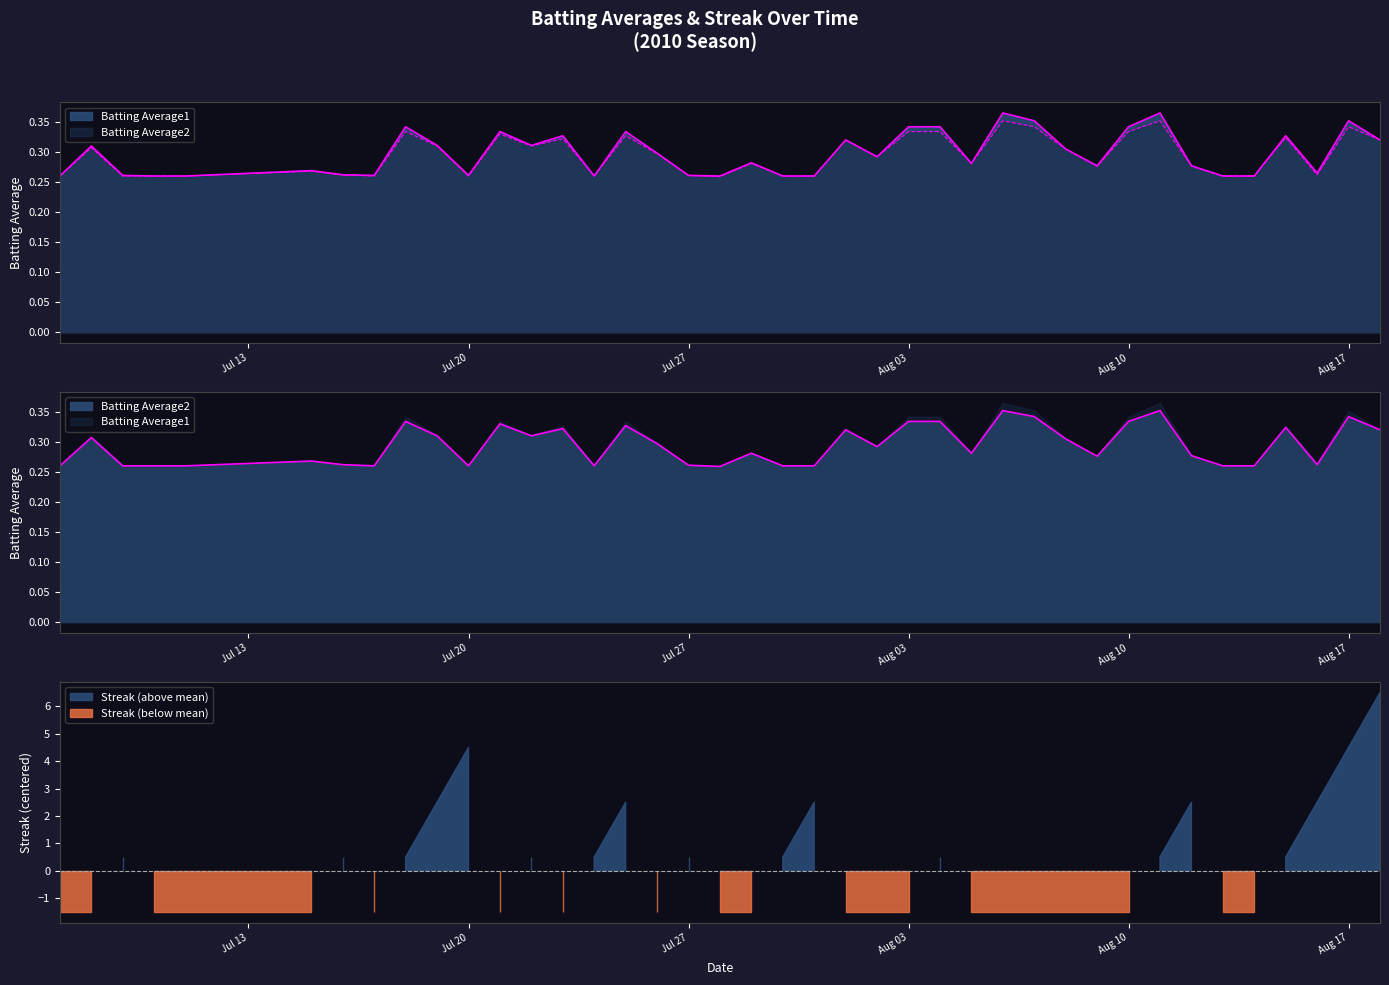

What is the smallest value displayed?

0.3